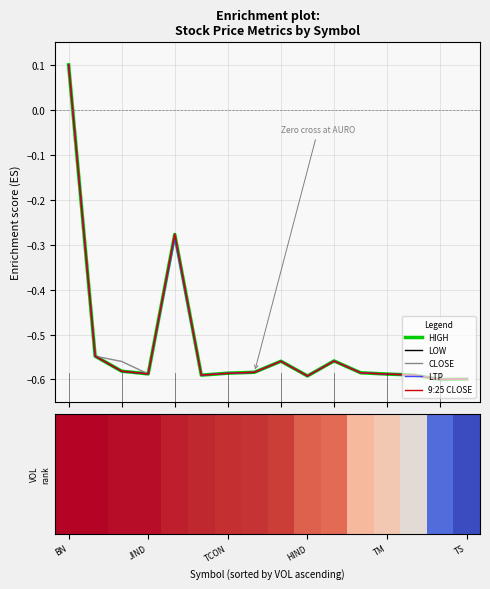

What is the average value of the LOW series?

-0.5